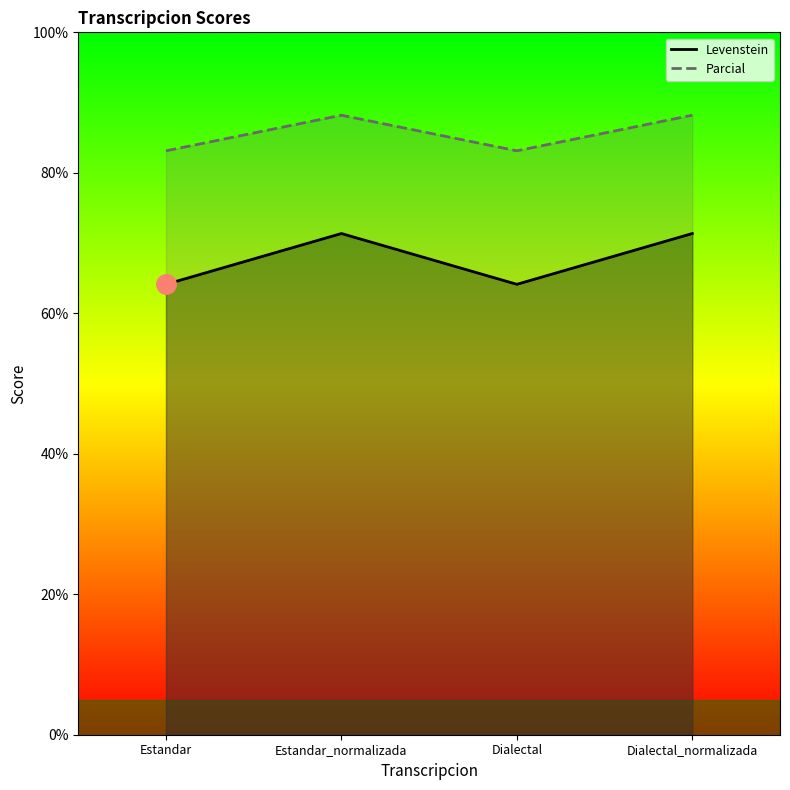

Which label corresponds to the largest value in the chart?

Estandar_normalizada